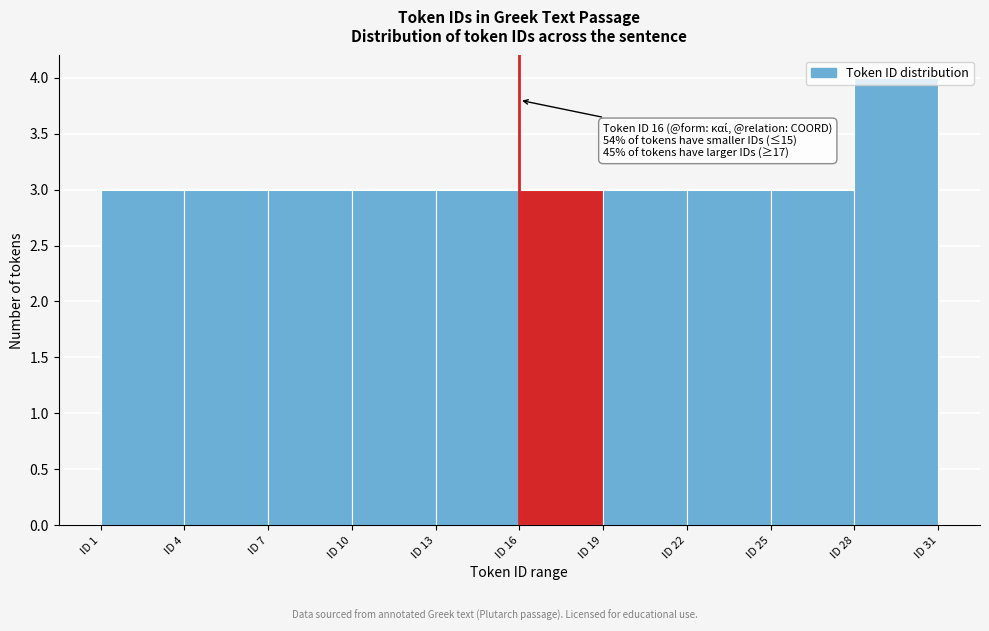

Over which range of the x-axis is the bar tallest?

28 to 31